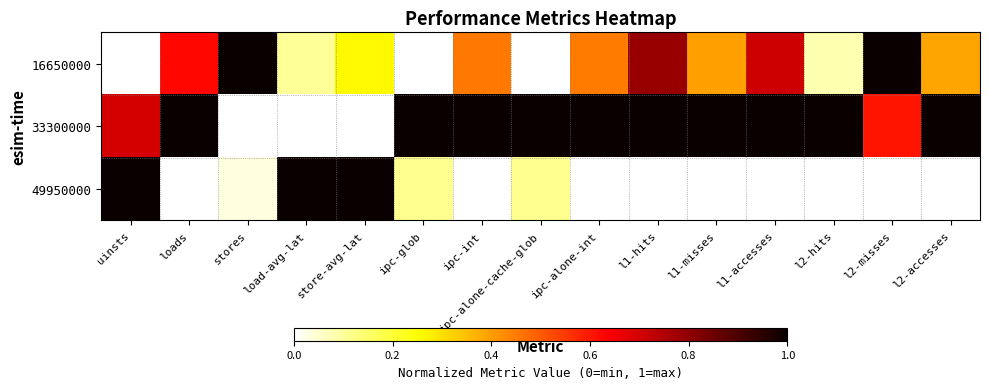

List the series in order of their peak value, lowest first.

16650000, 33300000, 49950000